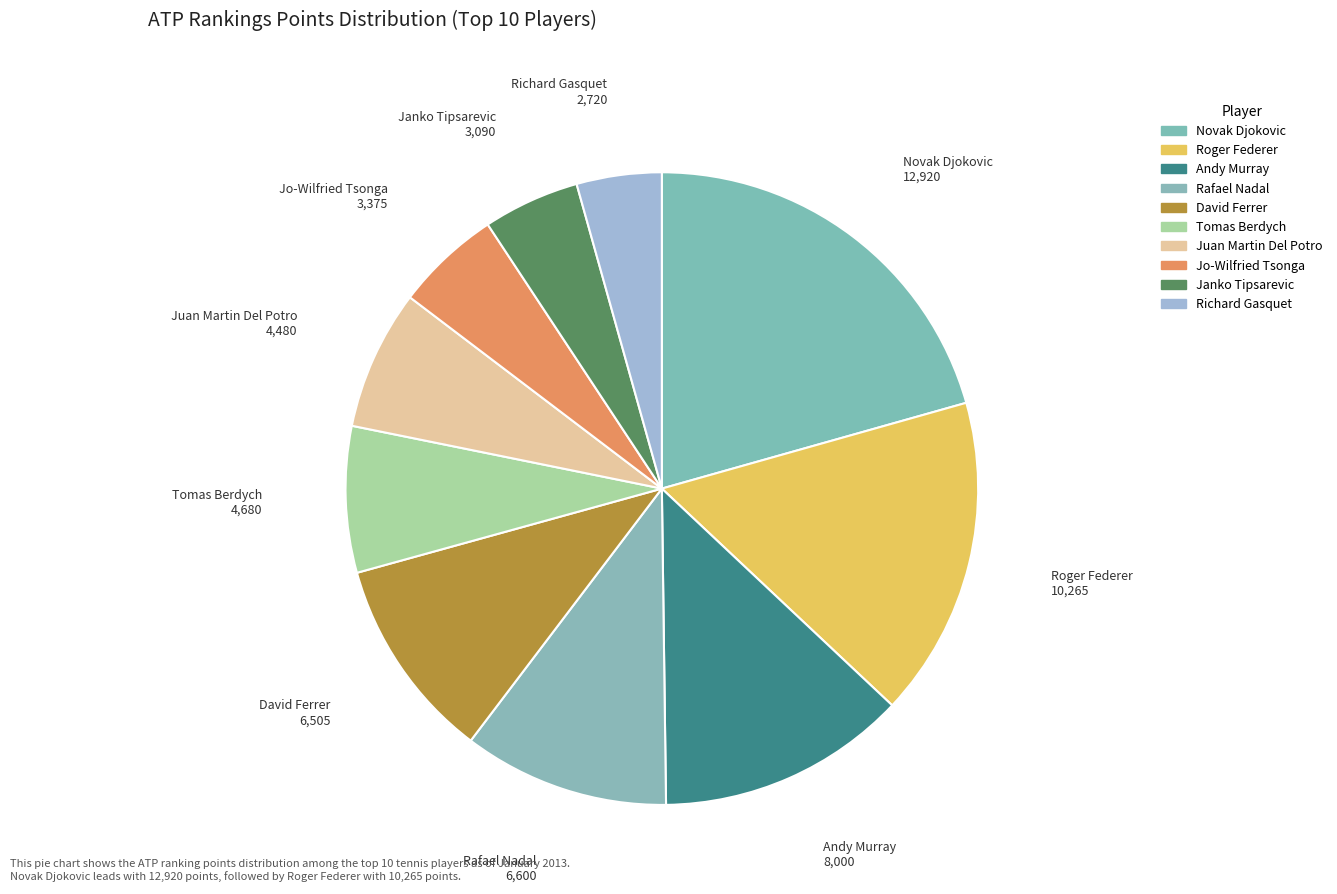

To the nearest percent, what portion does David Ferrer represent?

10%